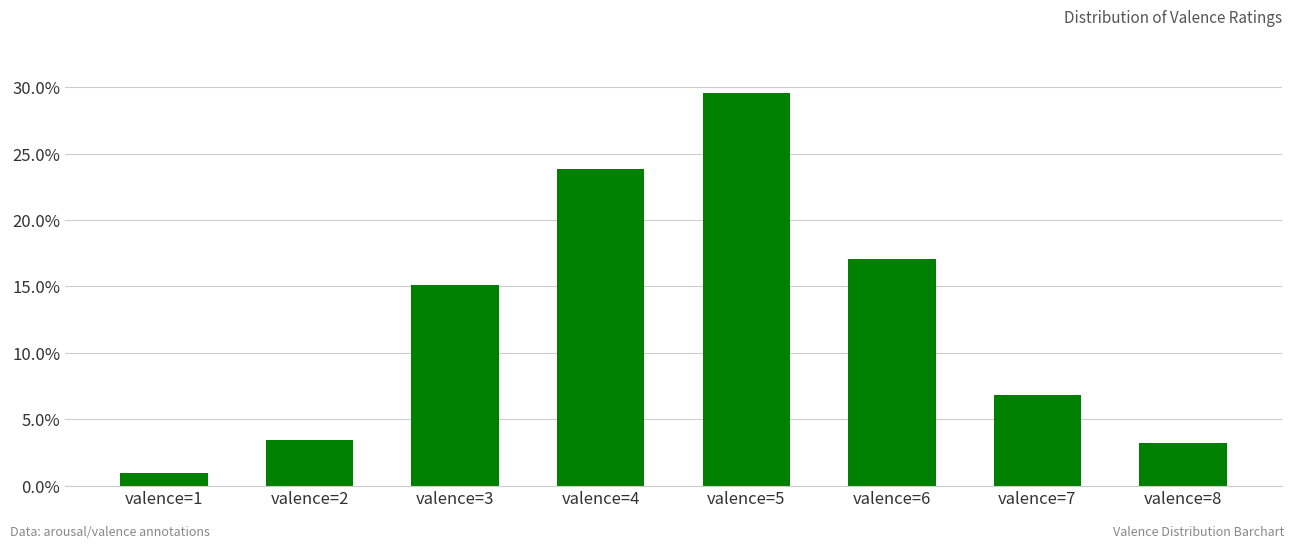

Rank the categories by value from lowest to highest.

valence=1, valence=8, valence=2, valence=7, valence=3, valence=6, valence=4, valence=5